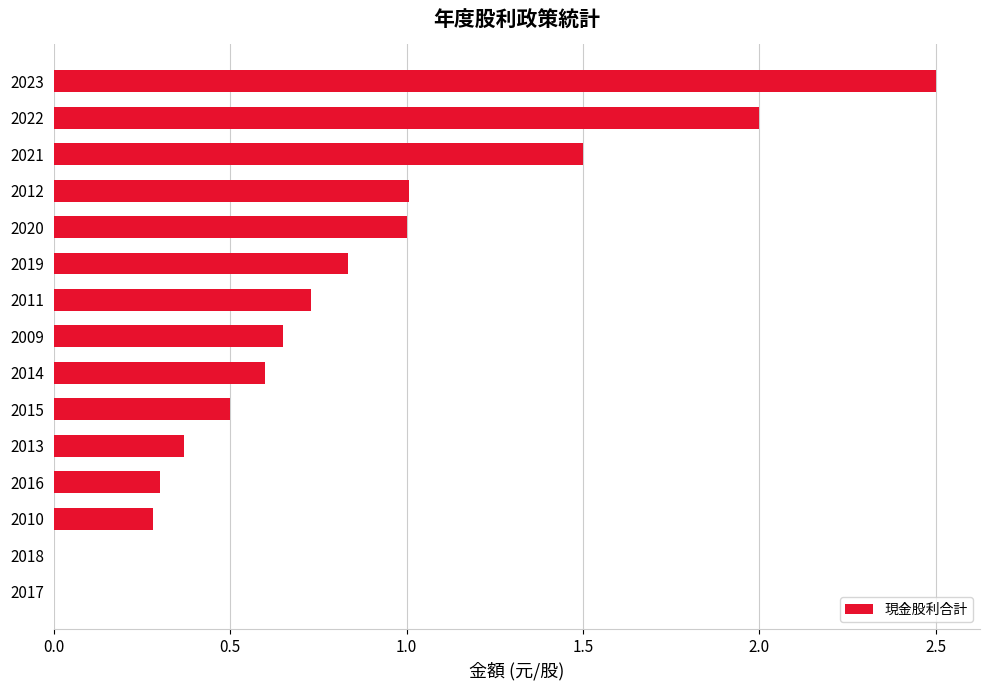

What is the change in value from 2019 to 2015?

-0.3